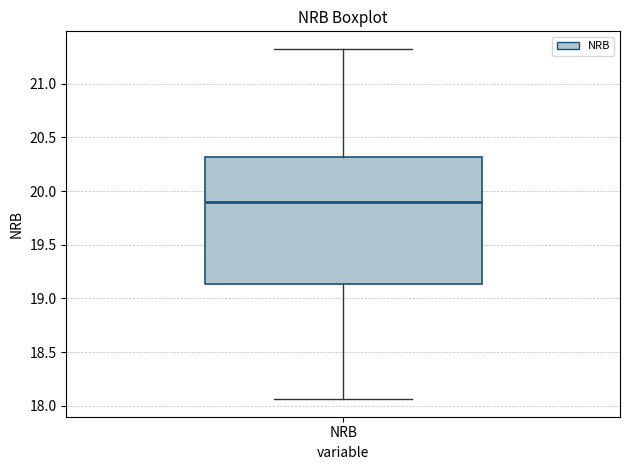

Where is the upper edge of the box for NRB on the y-axis? The values are not printed on the chart, so give them approximately, as read against the axis.

20.30